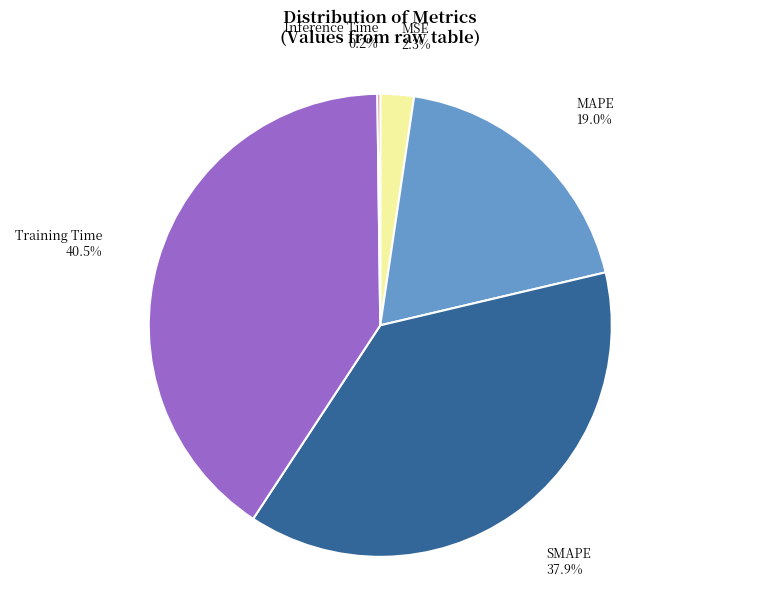

Is the sum of Training Time and SMAPE greater than half?

Yes